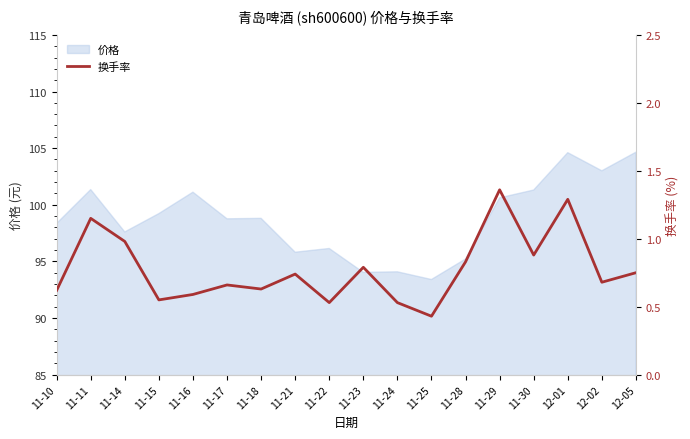

Does the chart display data point markers on the line(s)?

No